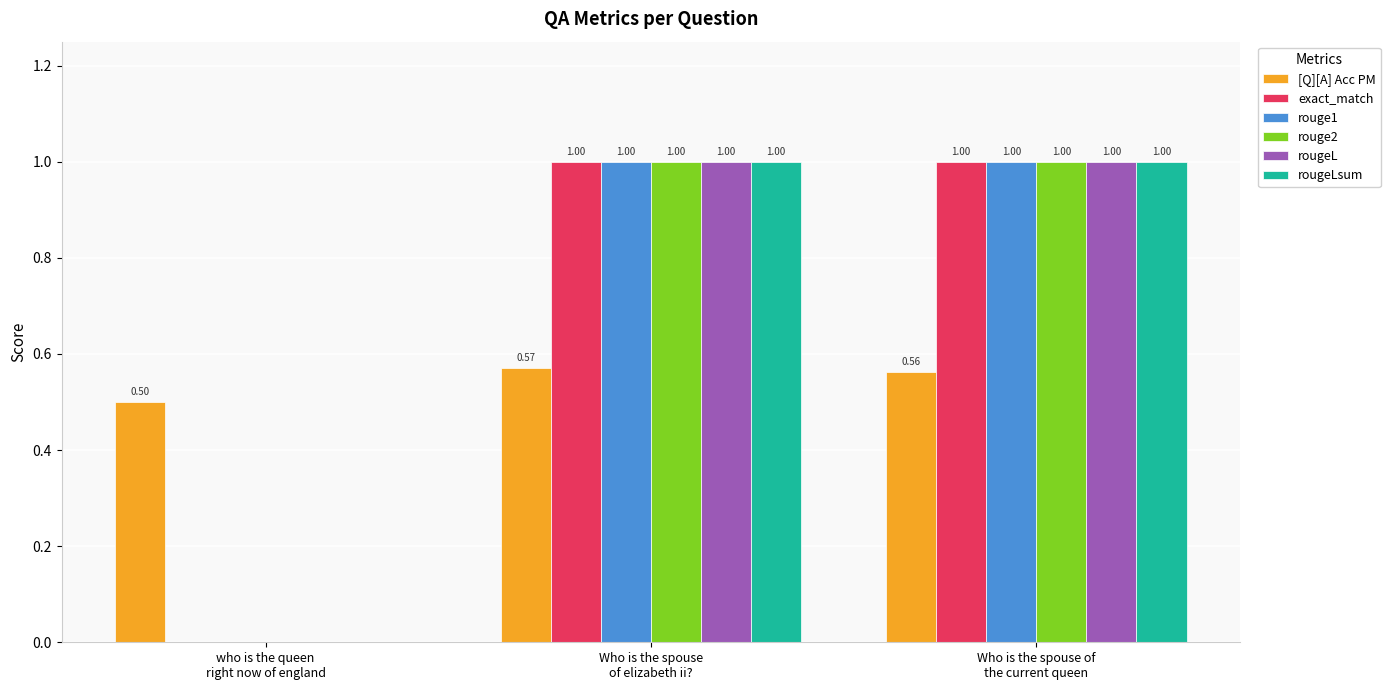

What is the sum of all rougeL values?

2.0